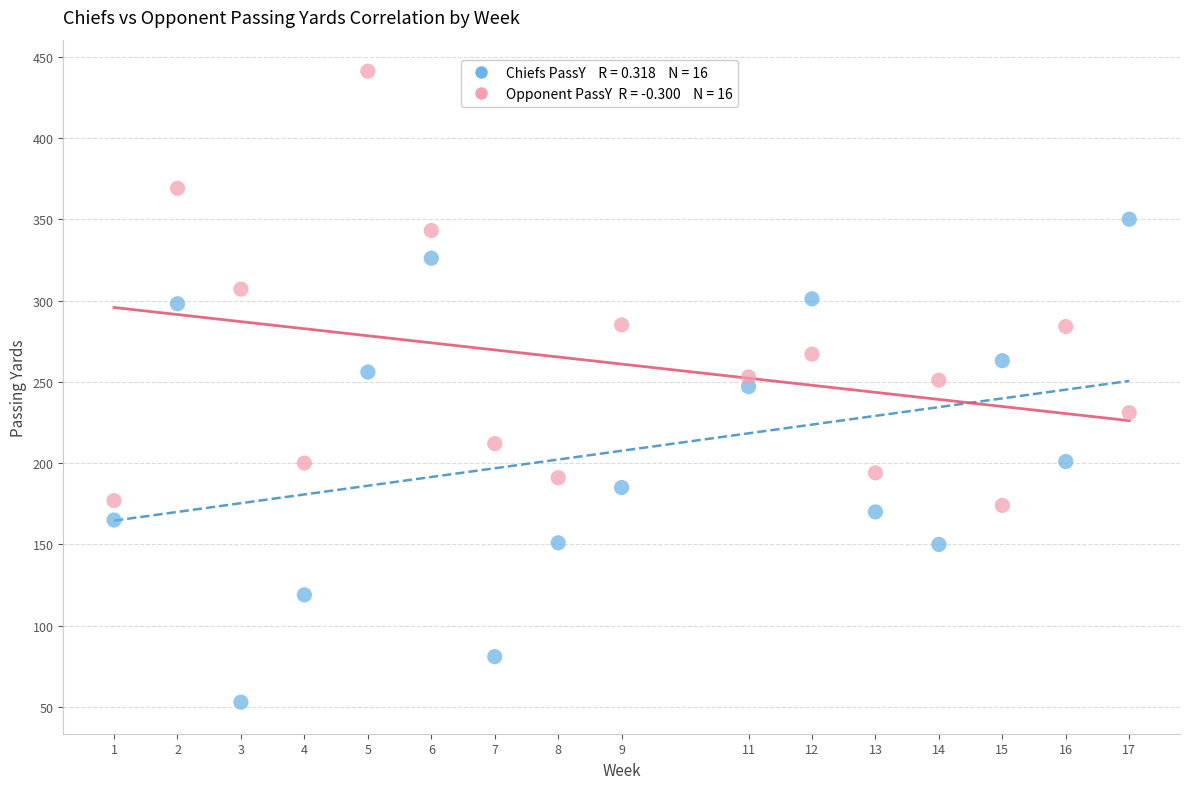

Across all data points, what is the range of Y values (max minus min)?

388